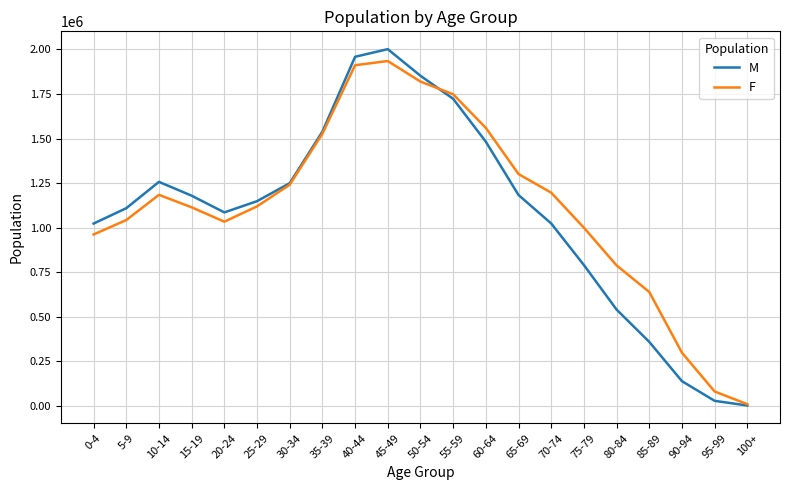

What is the difference between the M values at 25-29 and 90-94?

1009322